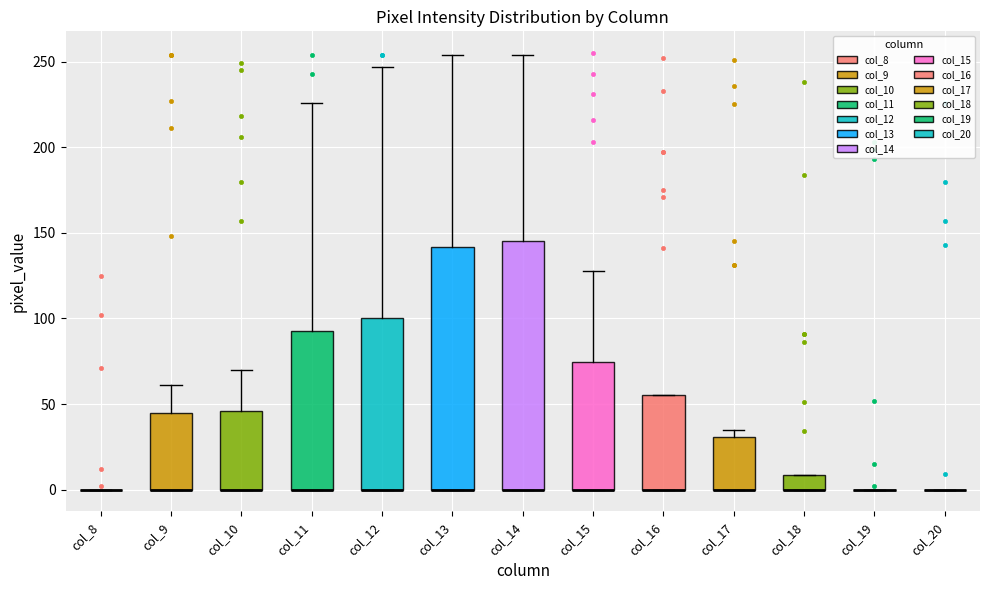

Reading left to right, read every box against the y-axis: the position of its median line, the range the box covers, and the ends of its whiskers. The values are not printed on the chart, so give them approximately, as read against the axis.

col_8: box collapsed to a line at 0, whiskers 0 to 0
col_9: median 0 (drawn on the box's lower edge), box 0 to 45, whiskers 0 to 60
col_10: median 0 (drawn on the box's lower edge), box 0 to 45, whiskers 0 to 70
col_11: median 0 (drawn on the box's lower edge), box 0 to 95, whiskers 0 to 225
col_12: median 0 (drawn on the box's lower edge), box 0 to 100, whiskers 0 to 245
col_13: median 0 (drawn on the box's lower edge), box 0 to 140, whiskers 0 to 255
col_14: median 0 (drawn on the box's lower edge), box 0 to 145, whiskers 0 to 255
col_15: median 0 (drawn on the box's lower edge), box 0 to 75, whiskers 0 to 130
col_16: median 0 (drawn on the box's lower edge), box 0 to 55, whiskers 0 to 55
col_17: median 0 (drawn on the box's lower edge), box 0 to 30, whiskers 0 to 35
col_18: median 0 (drawn on the box's lower edge), box 0 to 10, whiskers 0 to 10
col_19: box collapsed to a line at 0, whiskers 0 to 0
col_20: box collapsed to a line at 0, whiskers 0 to 0